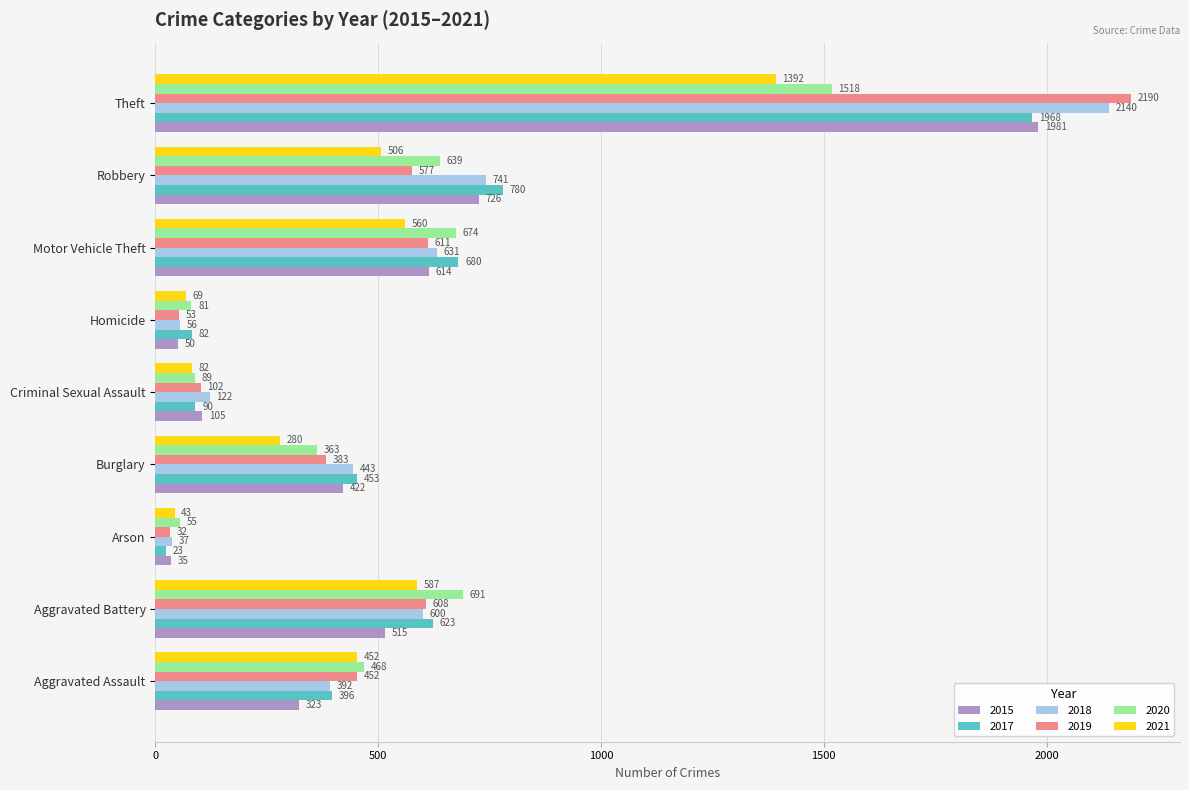

At how many categories does at least one series exceed 431?

6